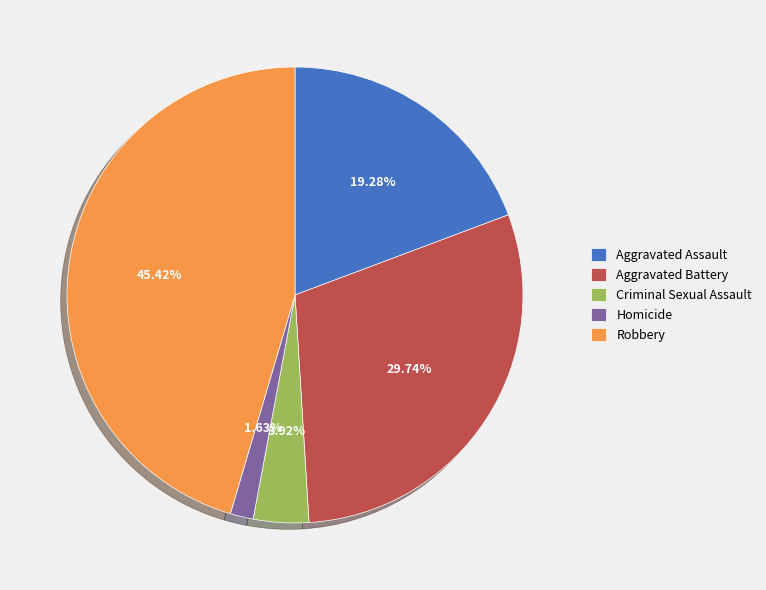

Does any single category account for the majority?

No